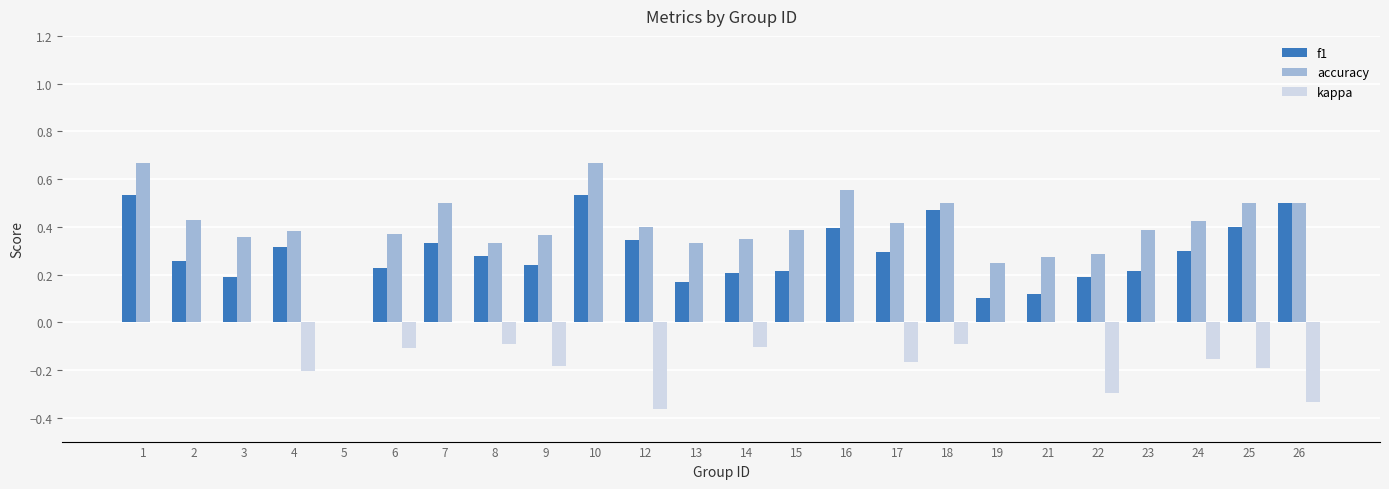

What is the sum of the accuracy values at 10 and 21?

0.9